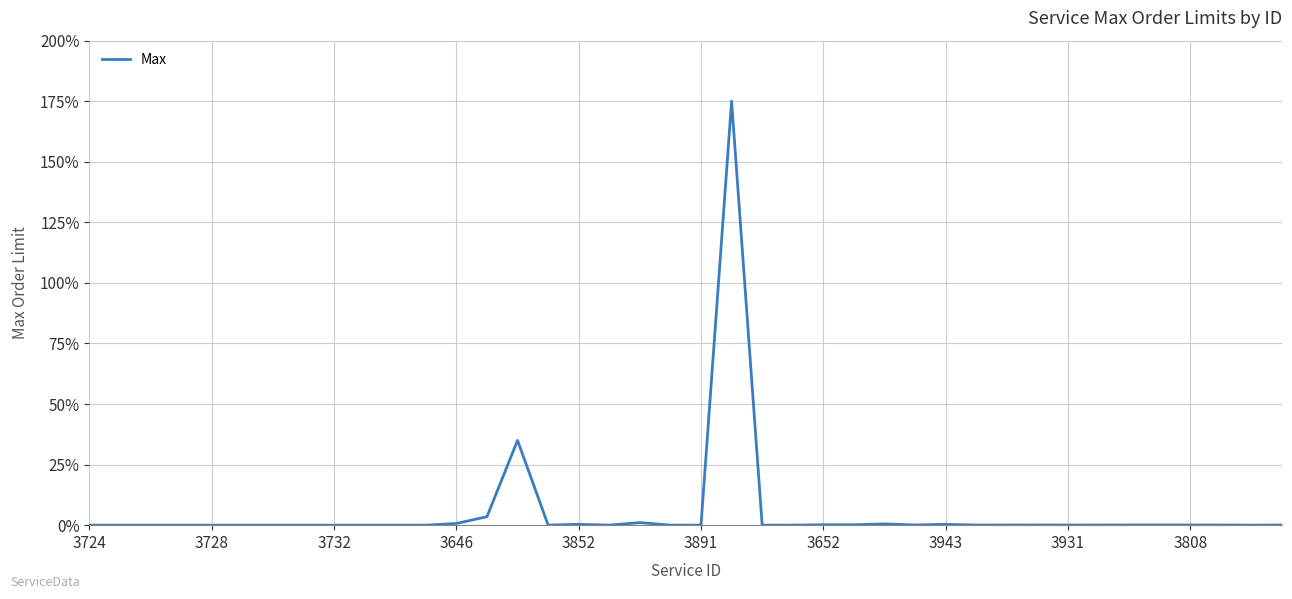

What is the maximum value shown in the chart?

175.0